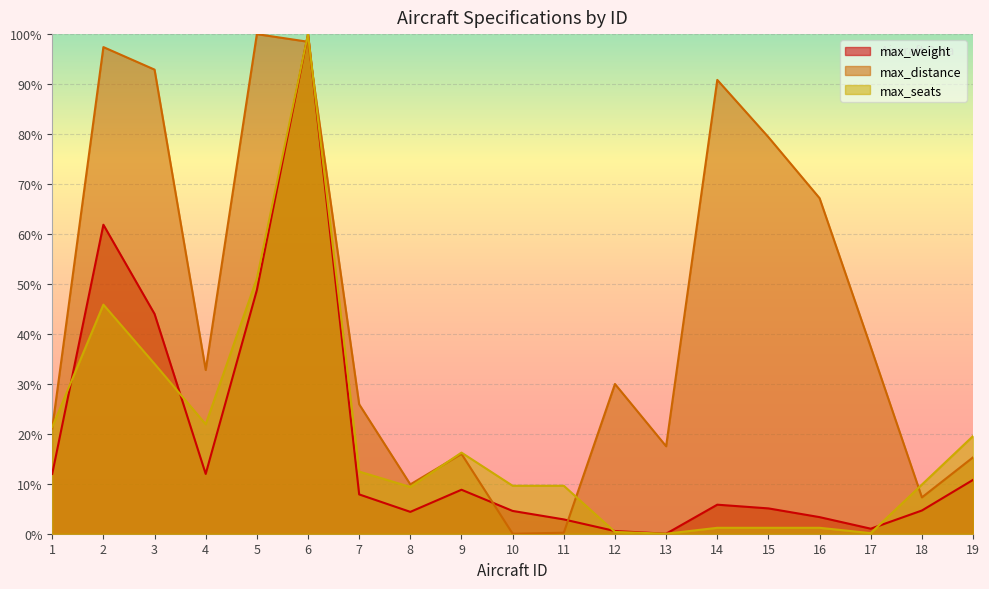

How many times do max_weight and max_distance cross each other?

4